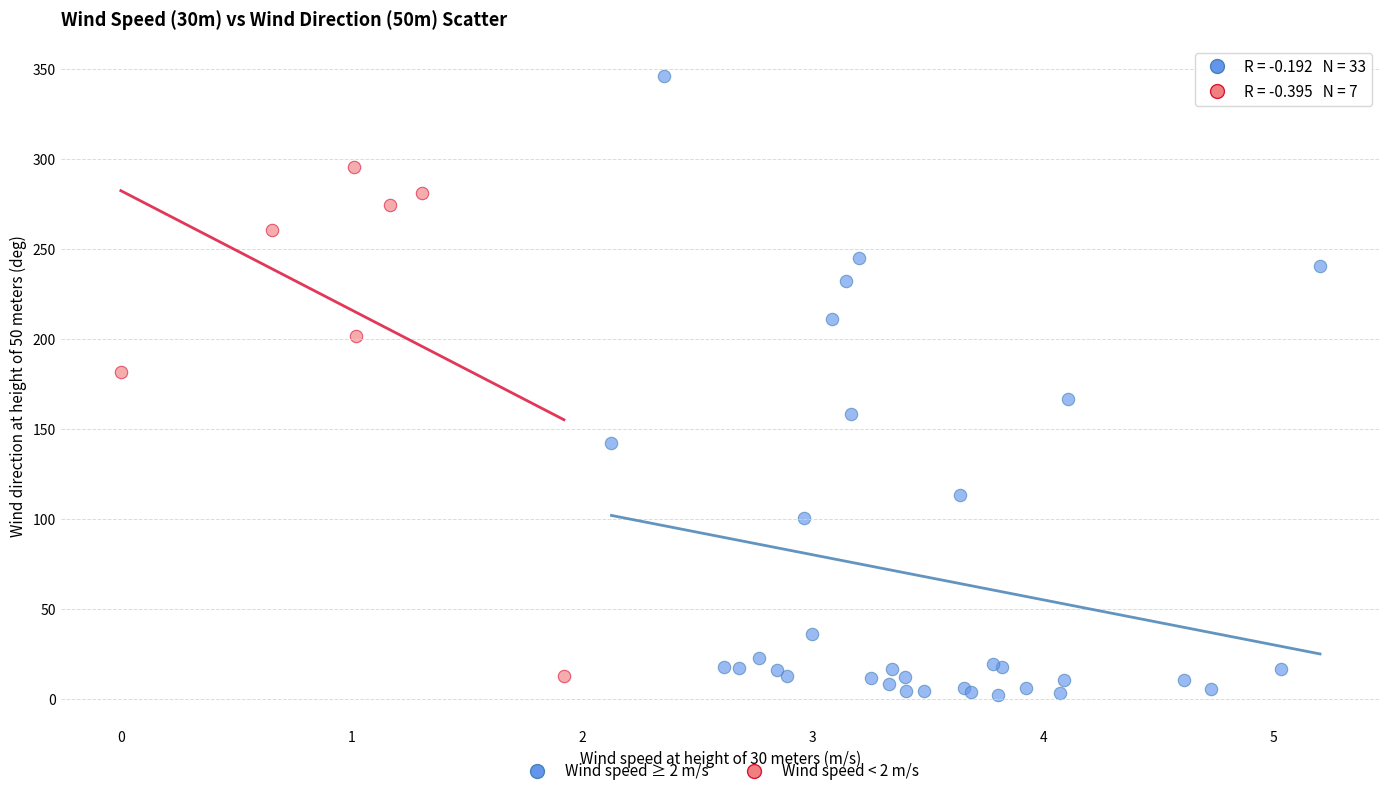

Which series has the largest Y range (max minus min)?

Wind speed ≥ 2 m/s